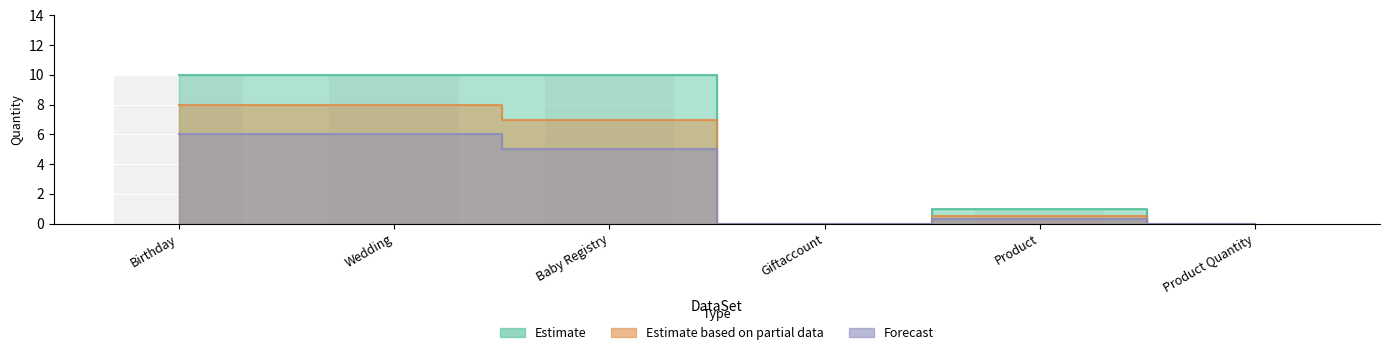

Reading left to right, extract all data points from this chart.

Estimate: Birthday=10.0	Wedding=10.0	Baby Registry=10.0	Giftaccount=0.0	Product=1.0	Product Quantity=0.0
Estimate based on partial data: Birthday=8.0	Wedding=8.0	Baby Registry=7.0	Giftaccount=0.0	Product=0.5	Product Quantity=0.0
Forecast: Birthday=6.0	Wedding=6.0	Baby Registry=5.0	Giftaccount=0.0	Product=0.3	Product Quantity=0.0